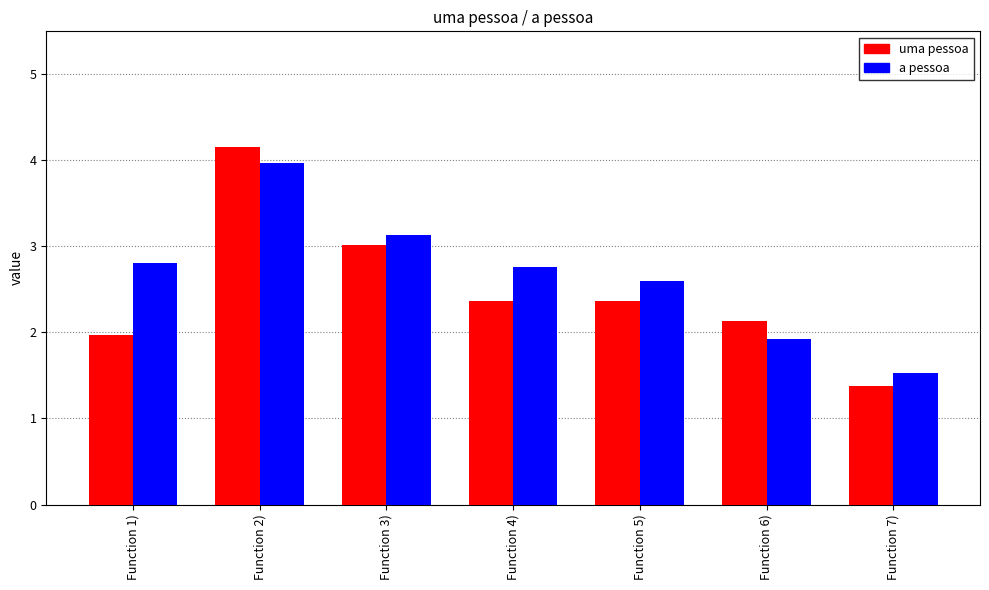

At Function 4), list the series in order from largest to smallest.

a pessoa, uma pessoa